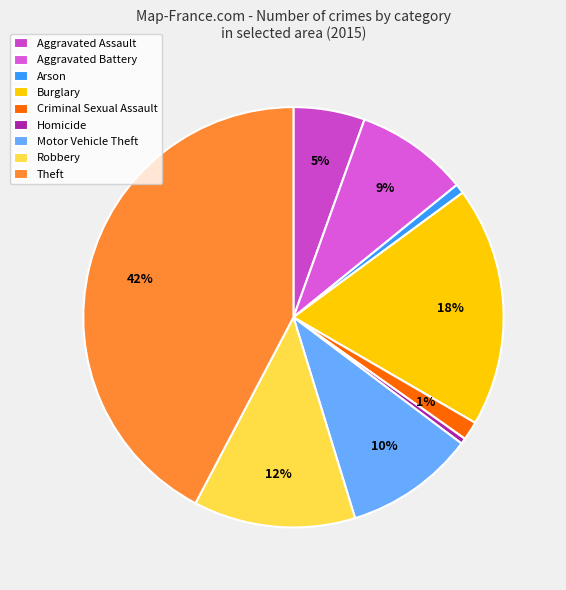

Is Criminal Sexual Assault the majority of the pie?

No